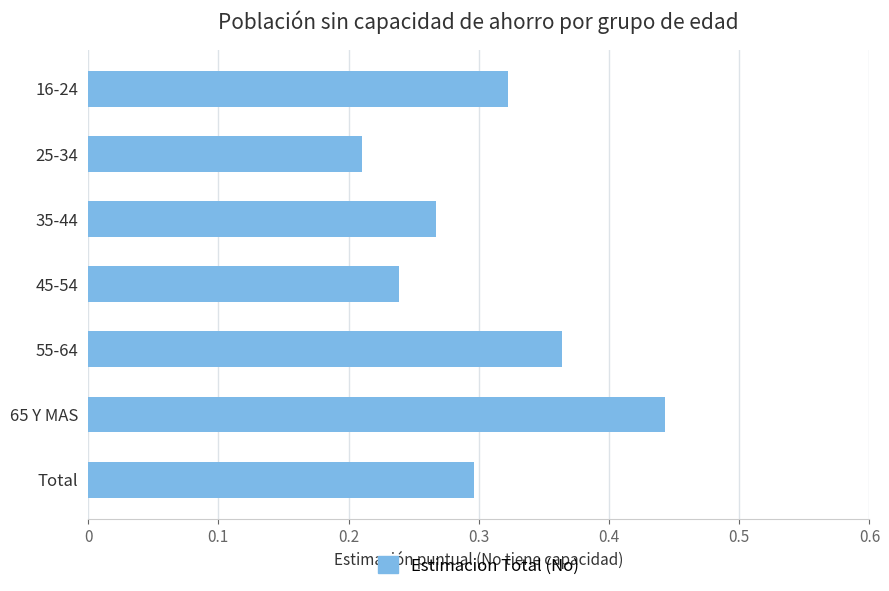

Rank the categories by value from lowest to highest.

25-34, 45-54, 35-44, Total, 16-24, 55-64, 65 Y MAS